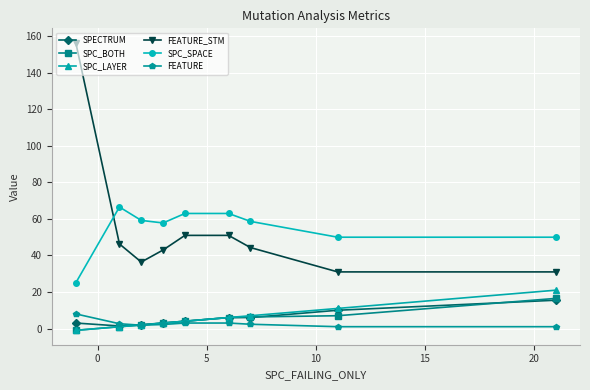

What is the value of the SPC_SPACE point at the 3rd from the left?

59.2